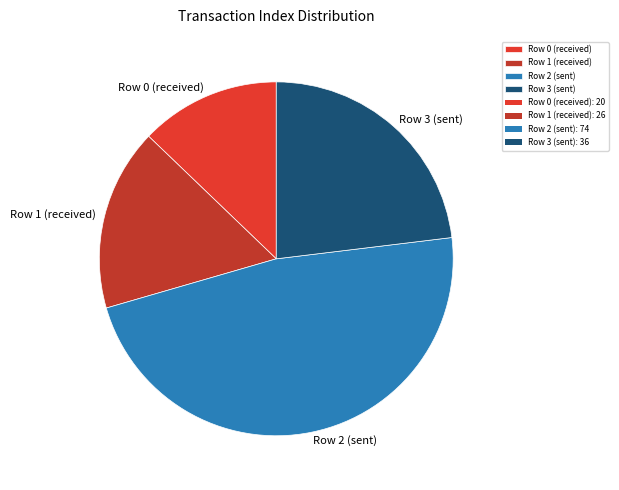

The Row 0 (received) slice represents 8% of the pie. True or false?

False